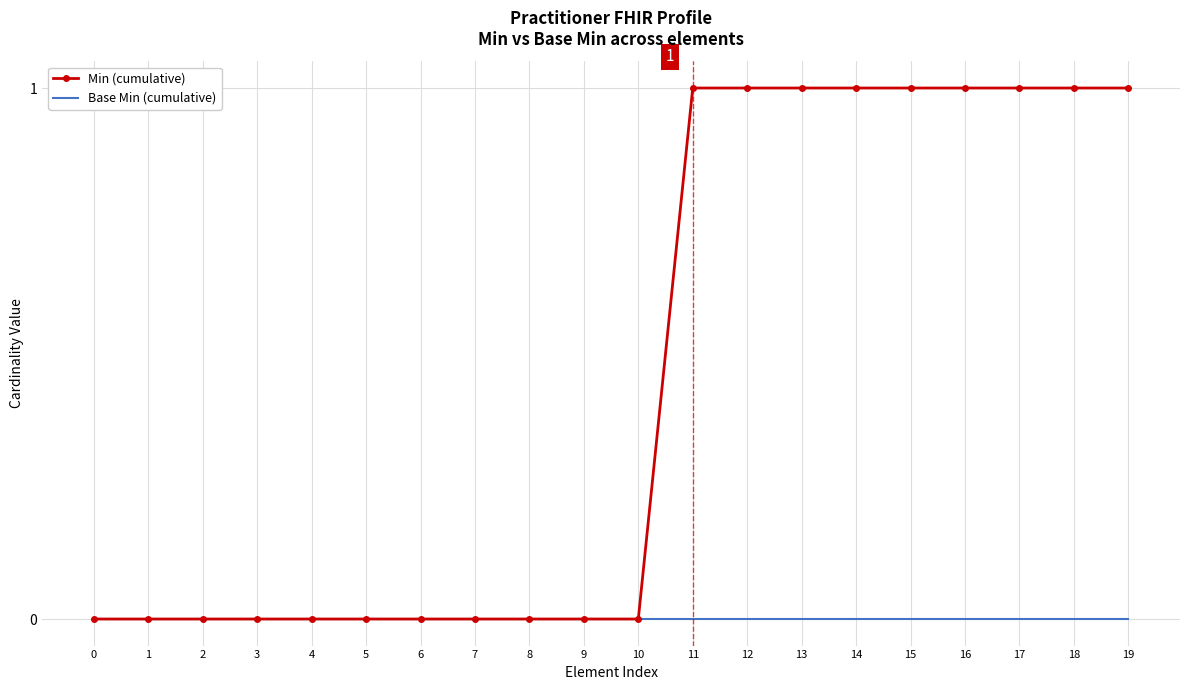

Is the value of Min (cumulative) at 14 greater than the value of Base Min (cumulative) at 19?

Yes